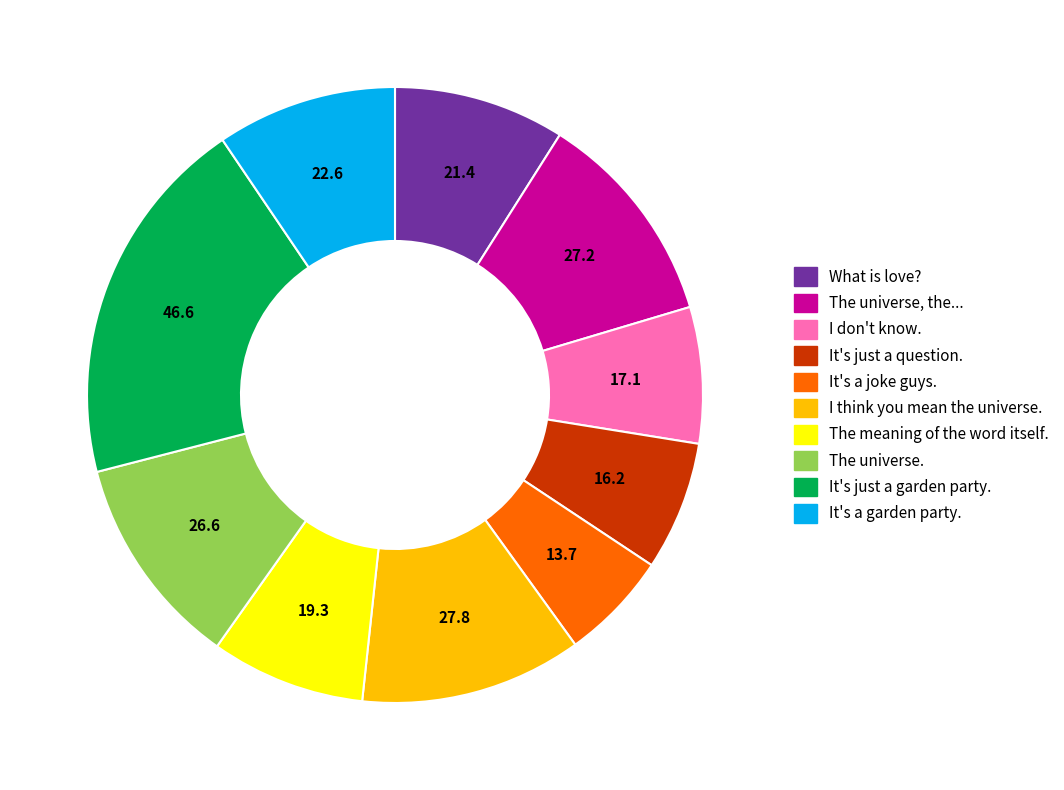

Is it true that What is love? is 3% of the pie?

False